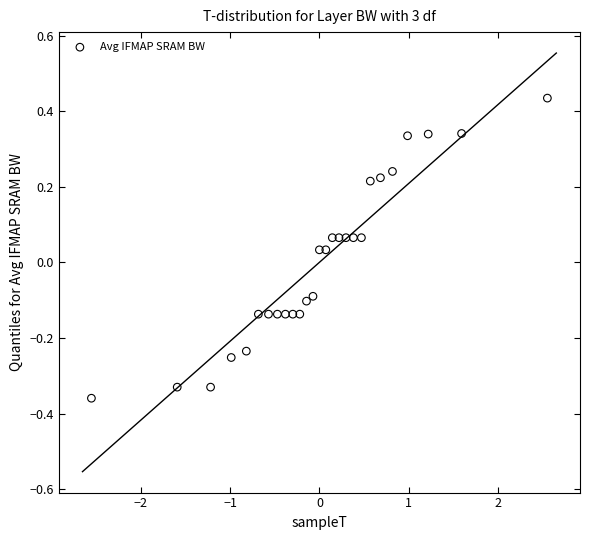

What is the range of X values (max minus min)?

5.1